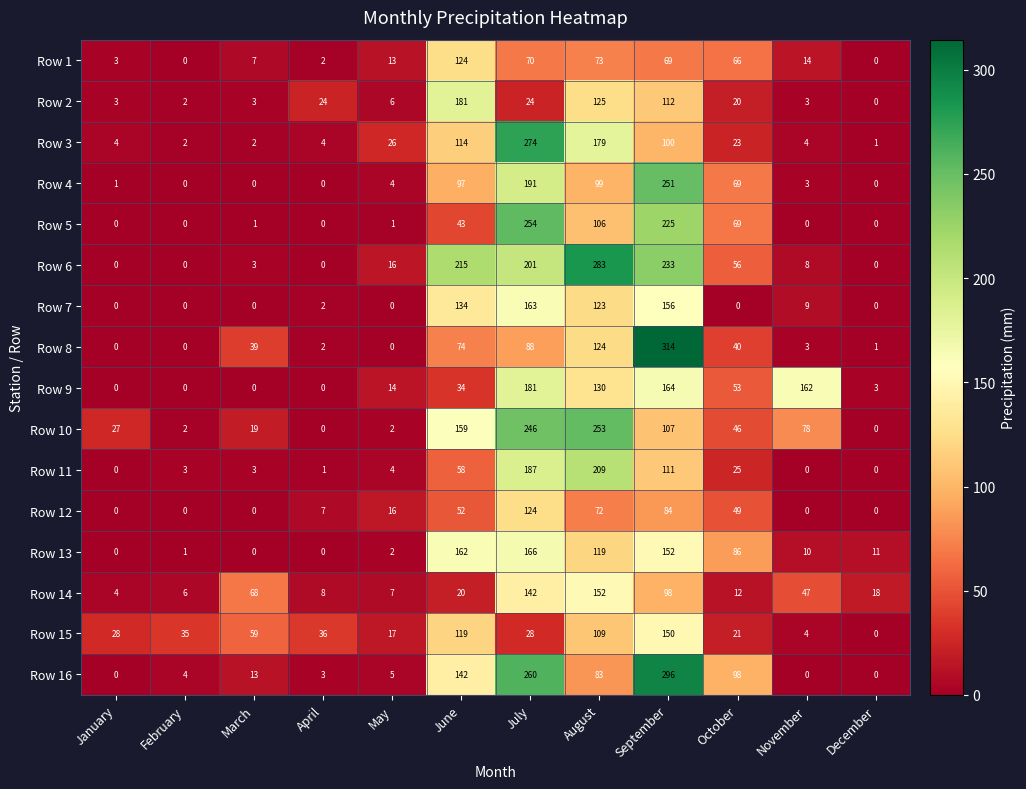

How many positive values does the Row 16 series have?

9